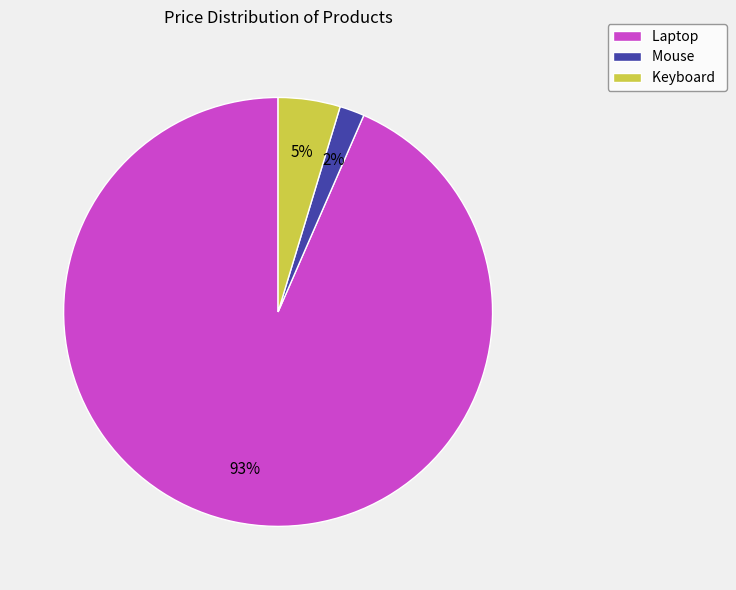

Count the number of slices in the pie.

3